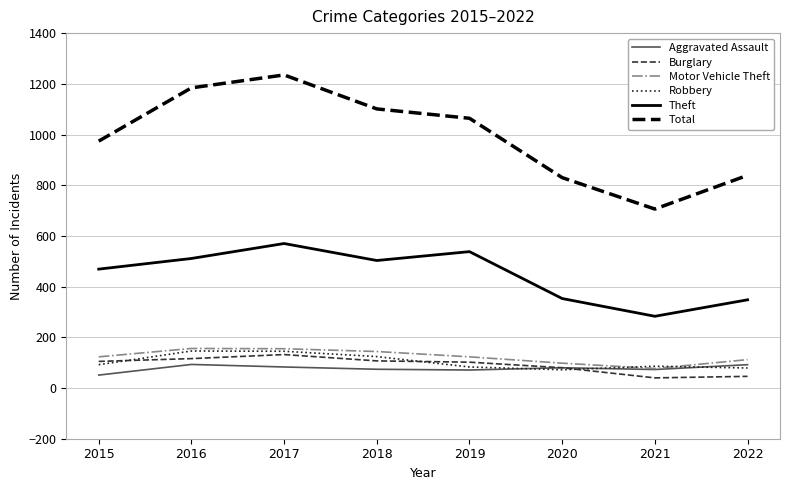

What is the approximate value of Total at 2022?

839